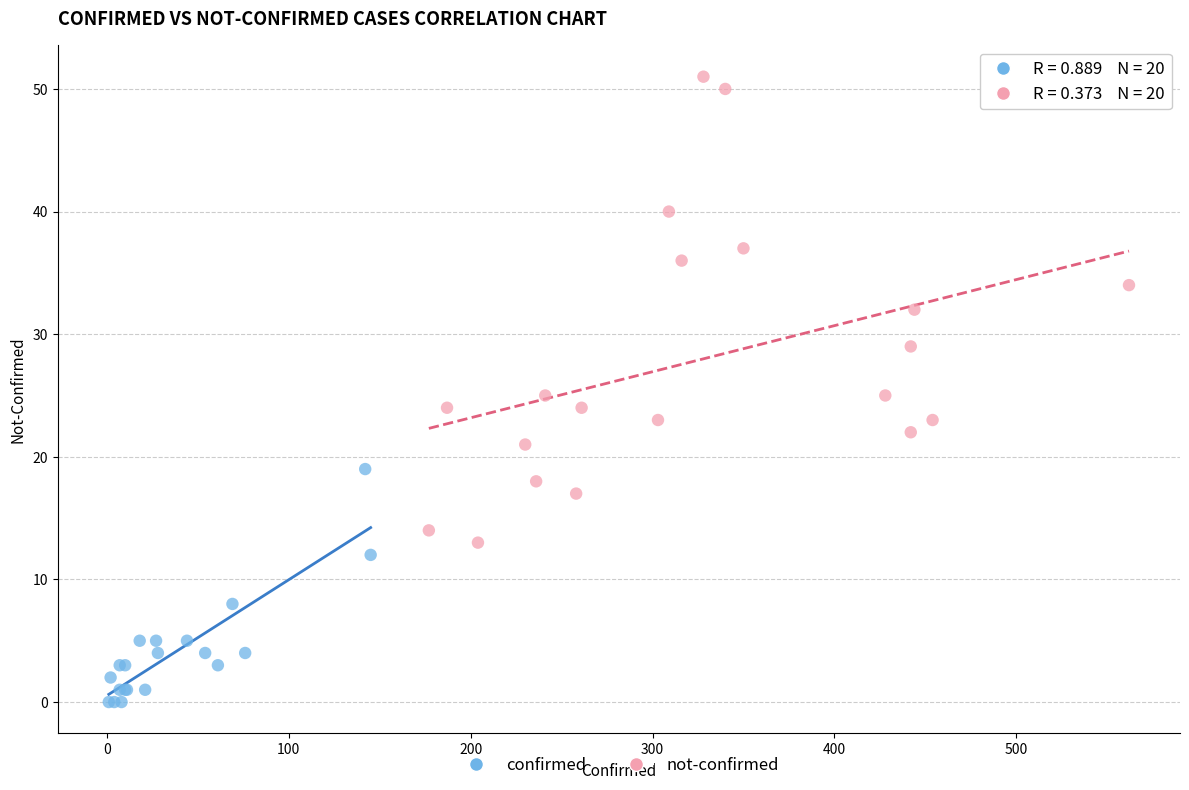

What are all the series names shown in the legend?

confirmed, not-confirmed